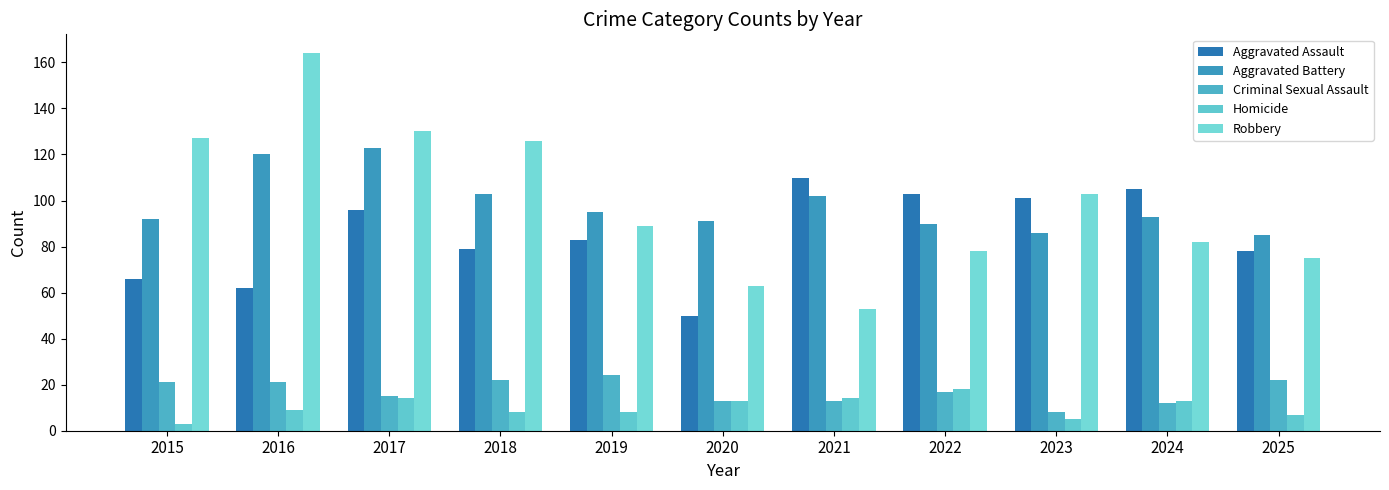

How many values in the Criminal Sexual Assault series are below 17?

5